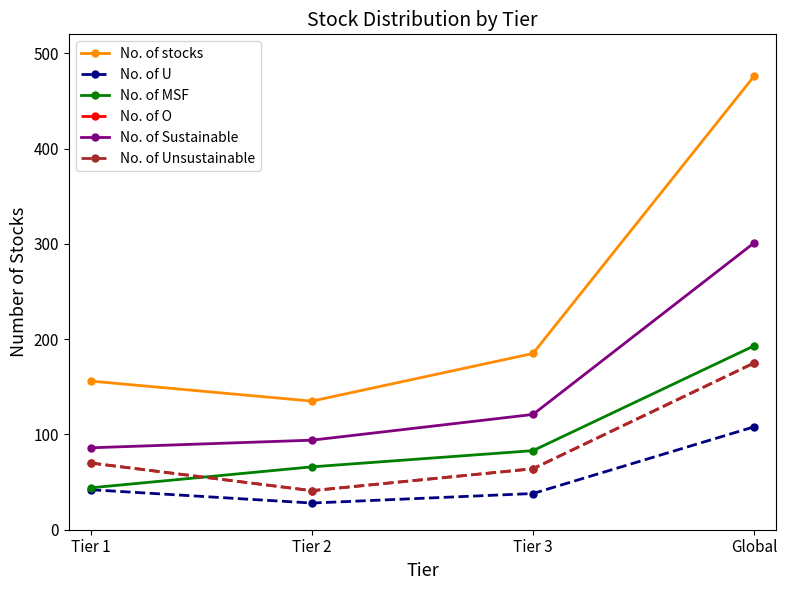

Which category has the lowest value in the No. of Unsustainable series?

Tier 2